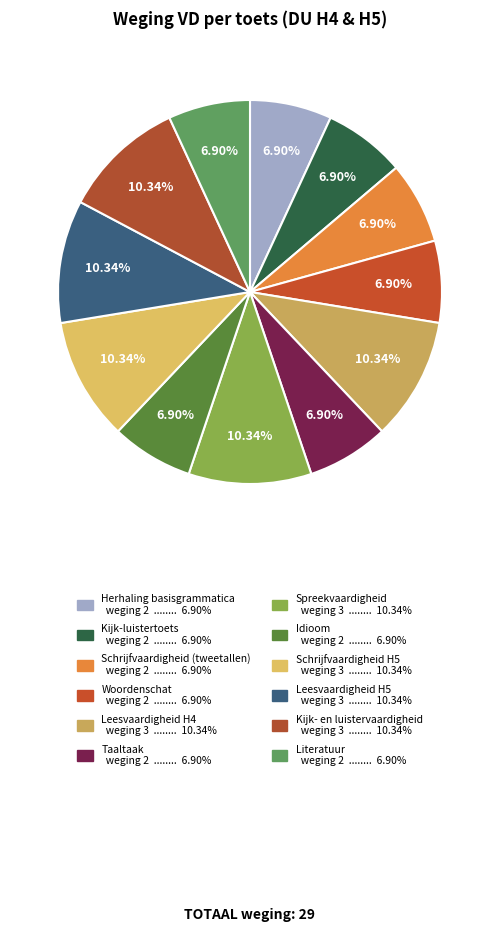

How many slices are in this pie chart?

12